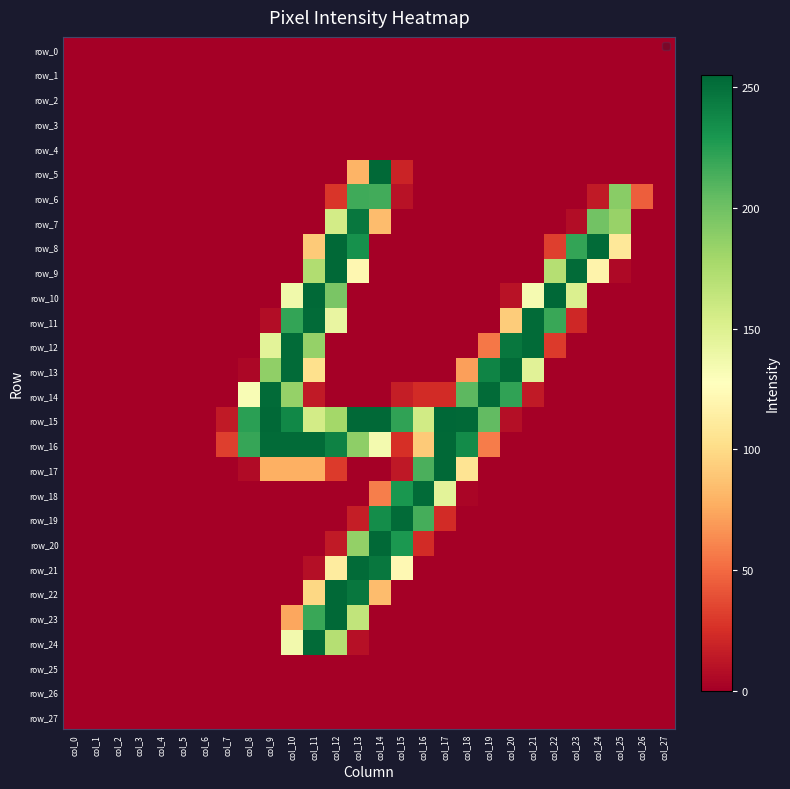

How many values in row_15 are above zero?

14